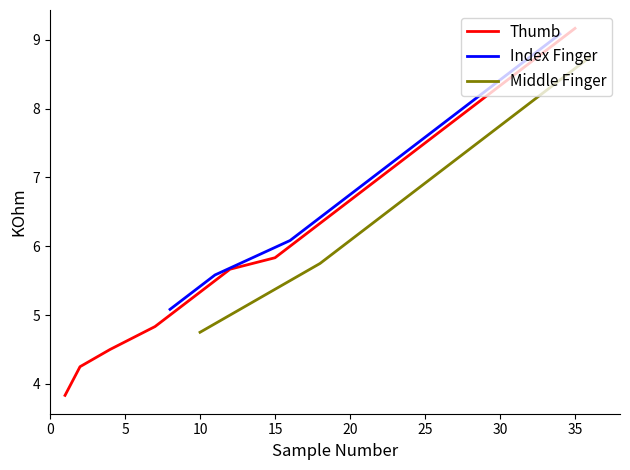

What is the minimum value for Thumb?

3.8